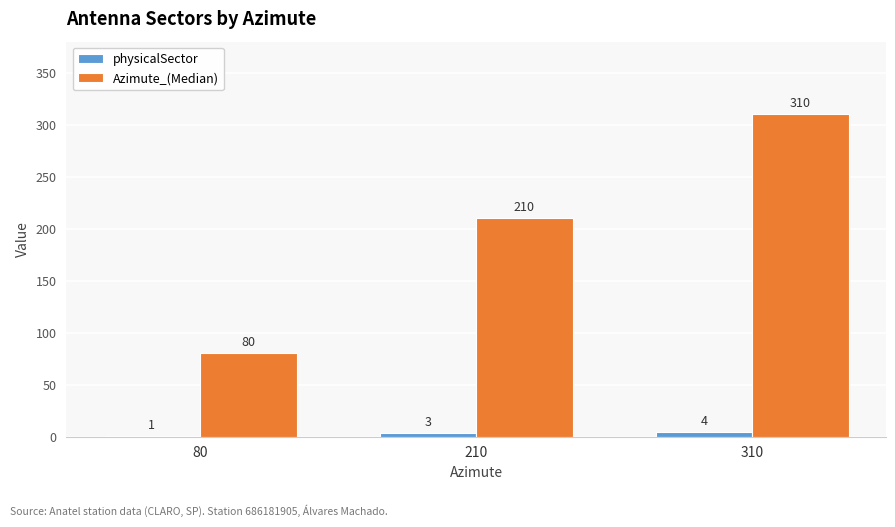

At which label does Azimute_(Median) reach its peak?

310